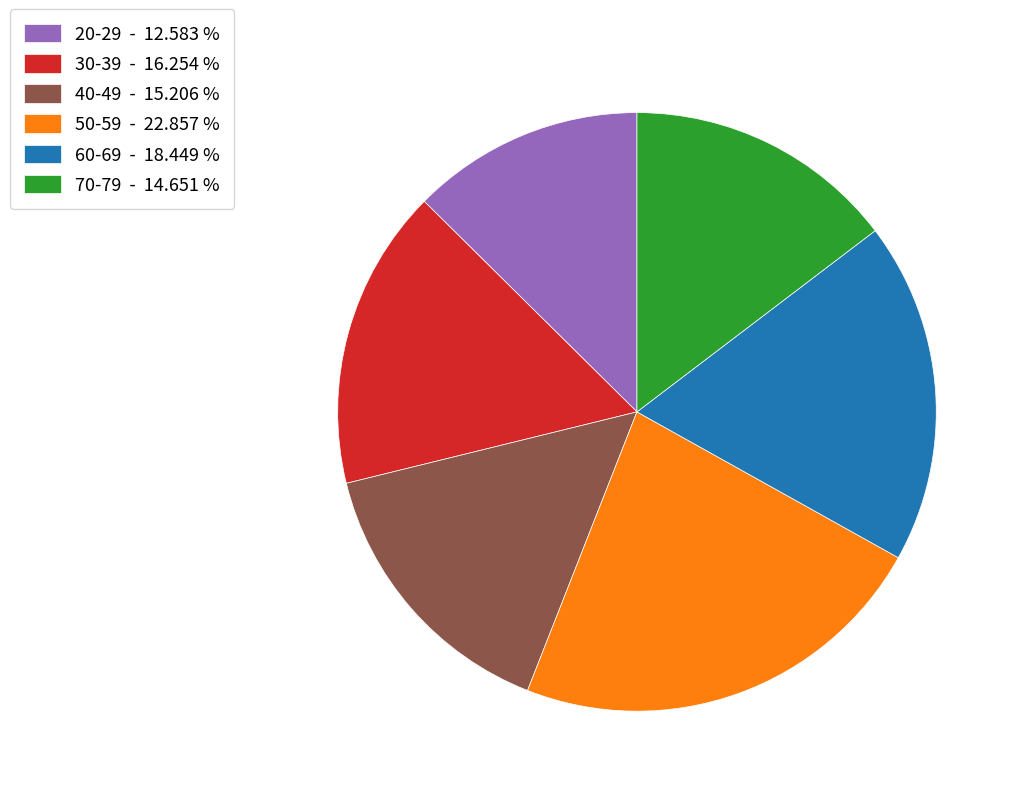

Which has a higher value, 40-49 - 15.206 % or 30-39 - 16.254 %?

30-39 - 16.254 %